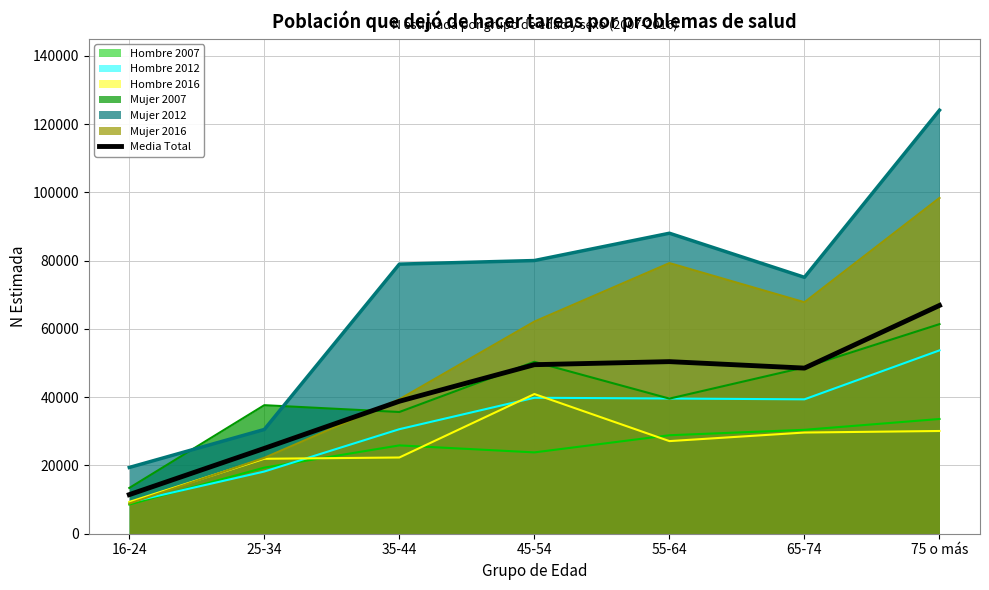

What is the difference between the values at 55-64 and 65-74?

1895.0